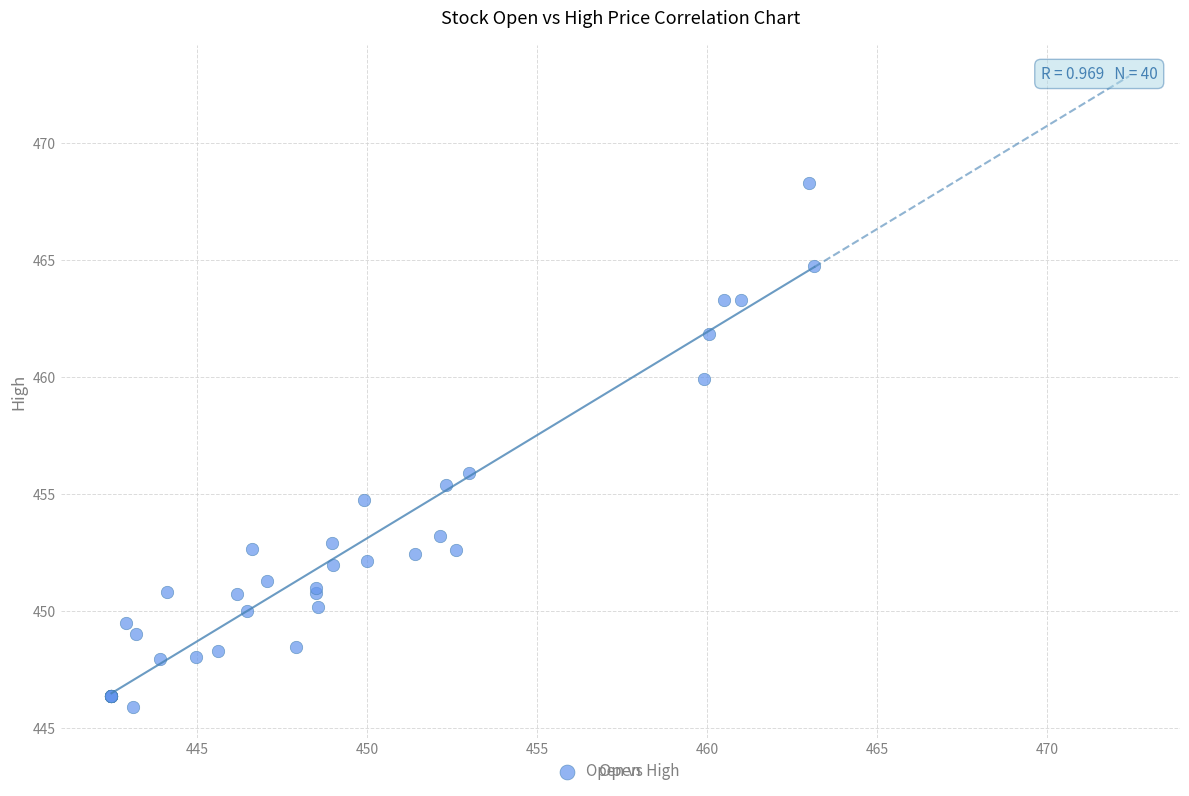

What Y value in the scatter plot is closest to 457?

455.9